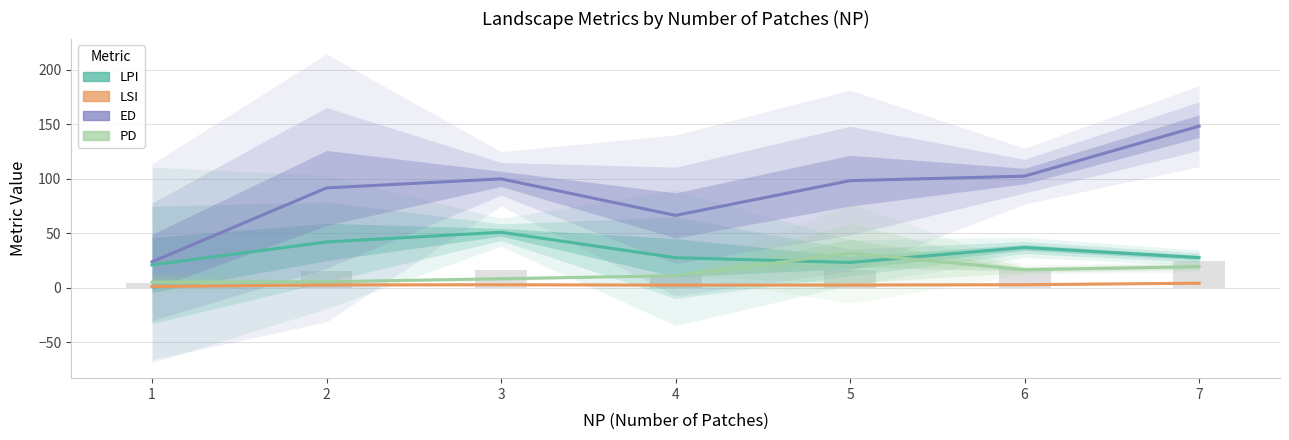

Rank the categories by LSI value from highest to lowest.

7, 6, 3, 2, 5, 4, 1